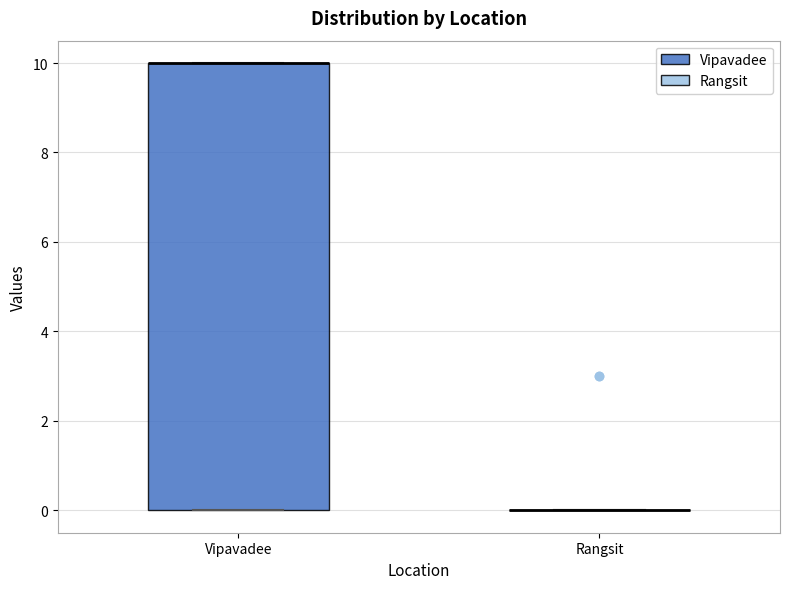

Comparing the boxes themselves (not the whiskers), which one is the tallest?

Vipavadee